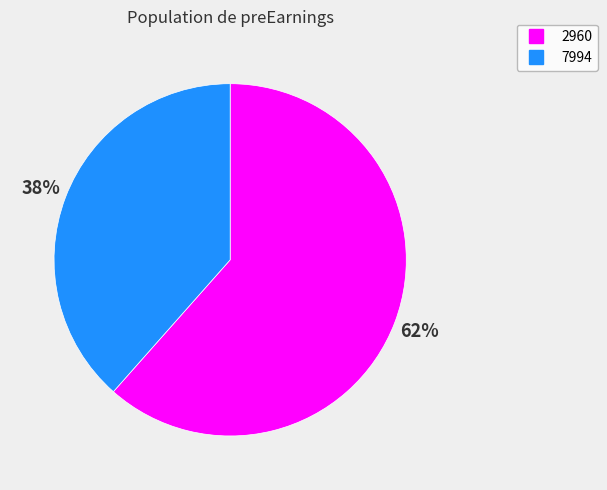

To the nearest percent, what is the average slice percentage?

50%